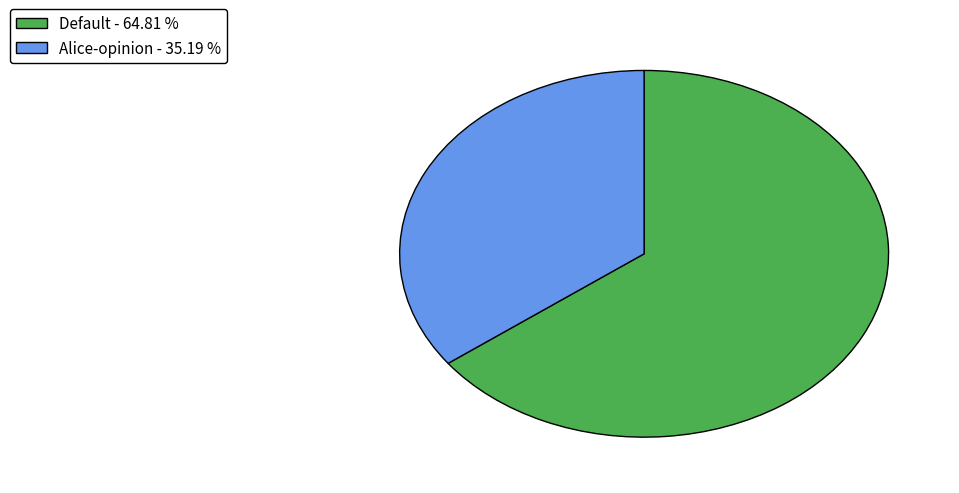

What is the smallest slice in the pie chart?

Alice-opinion